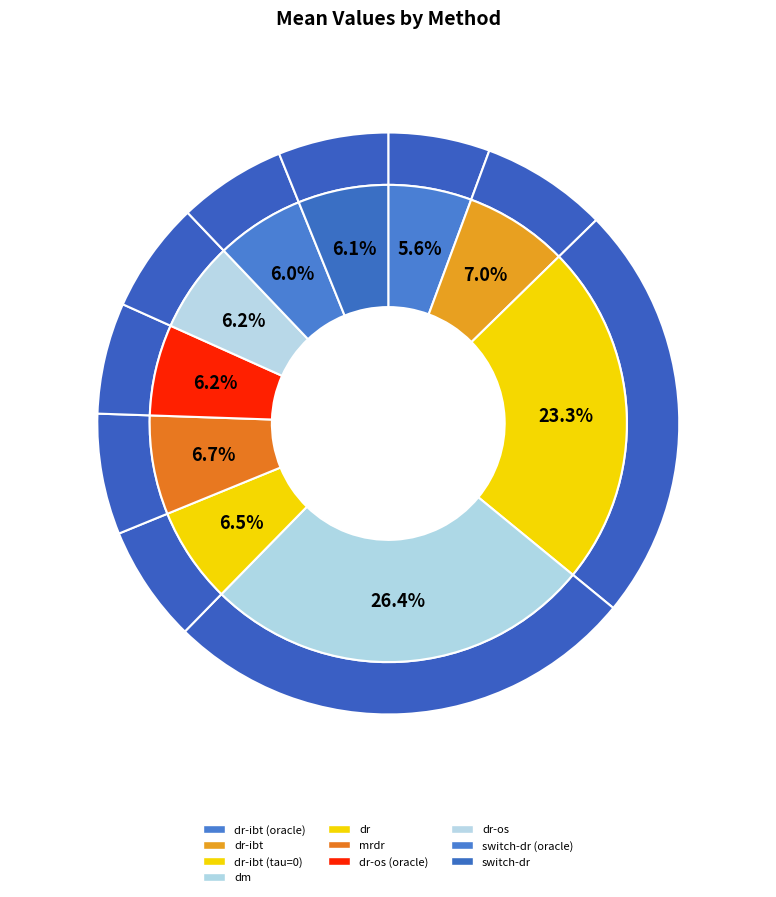

How many segments does this pie chart have?

10